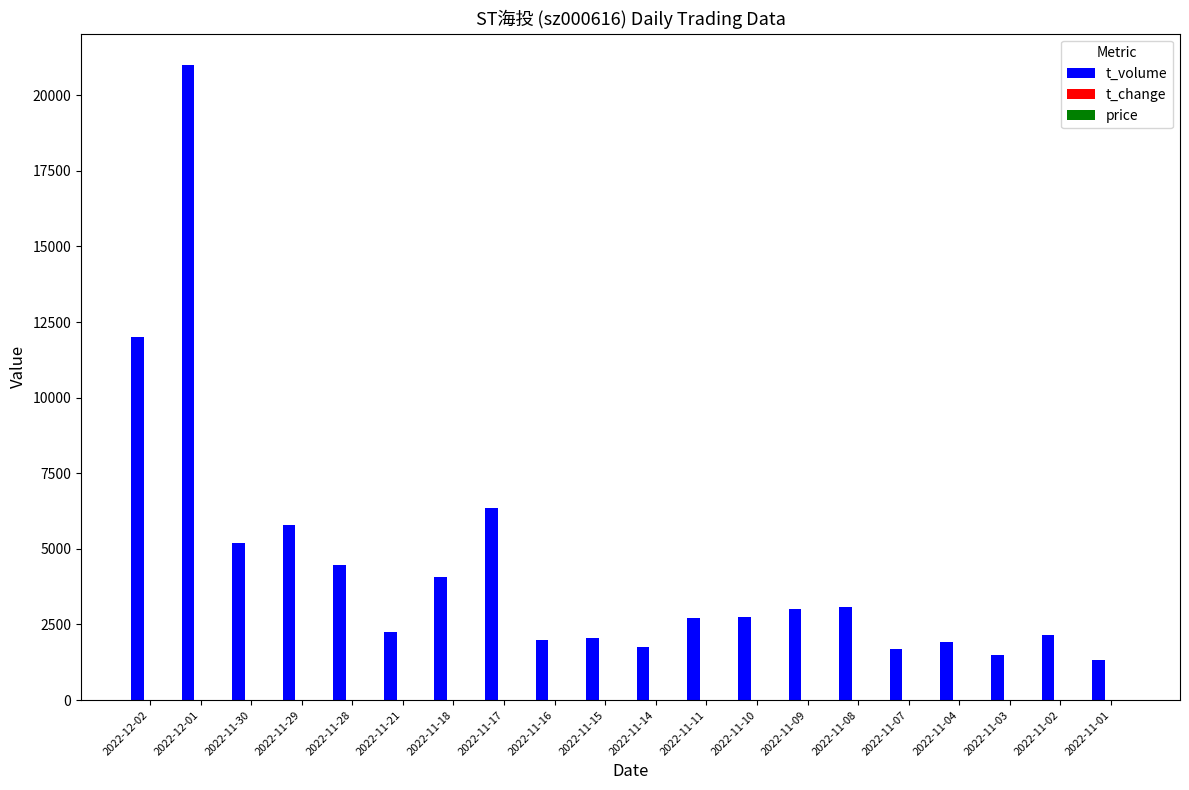

The value of t_volume at 2022-12-01 is 5916.7. True or false?

False